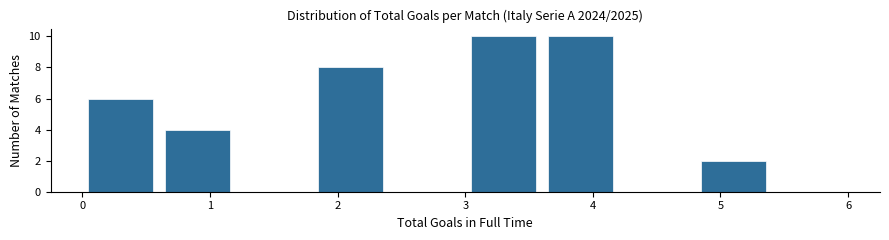

Reading left to right, transcribe this chart: for each bar, give the range it covers on the x-axis and its height. The values are not printed on the chart, so give them approximately, as read against the axis.

0.0 to 0.6: 6
0.6 to 1.2: 4
1.2 to 1.8: 0
1.8 to 2.4: 8
2.4 to 3.0: 0
3.0 to 3.6: 10
3.6 to 4.2: 10
4.2 to 4.8: 0
4.8 to 5.4: 2
5.4 to 6.0: 0